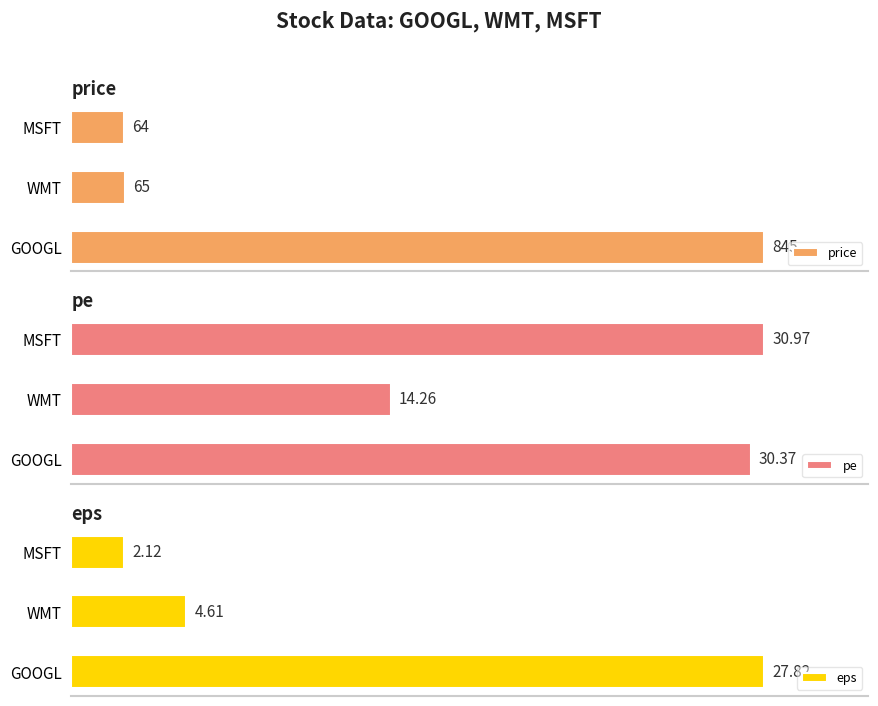

At which label is eps closest to 14?

WMT